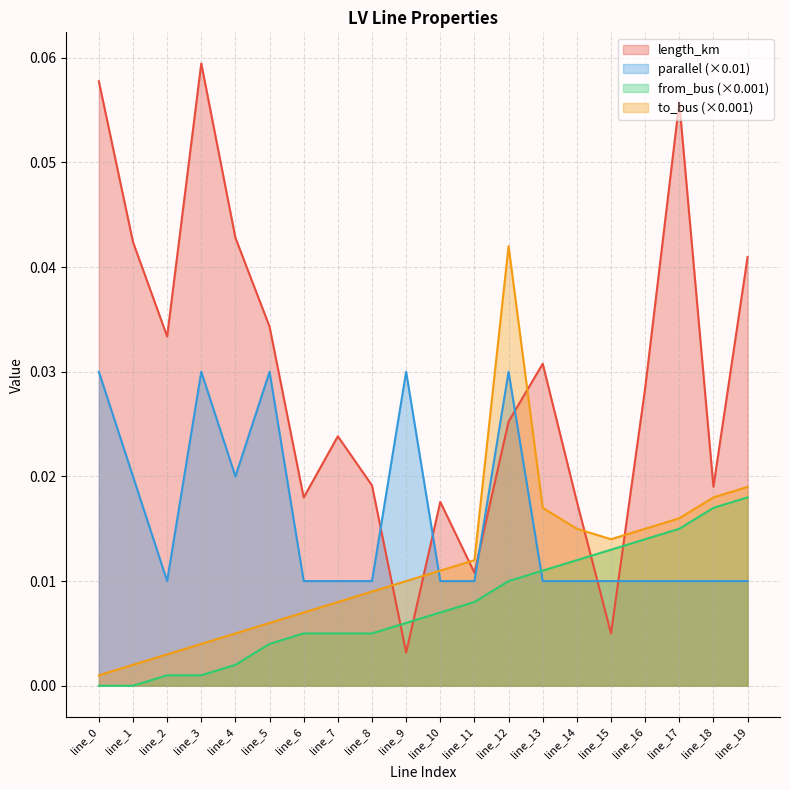

Which series changed the most between line_1 and line_6?

length_km